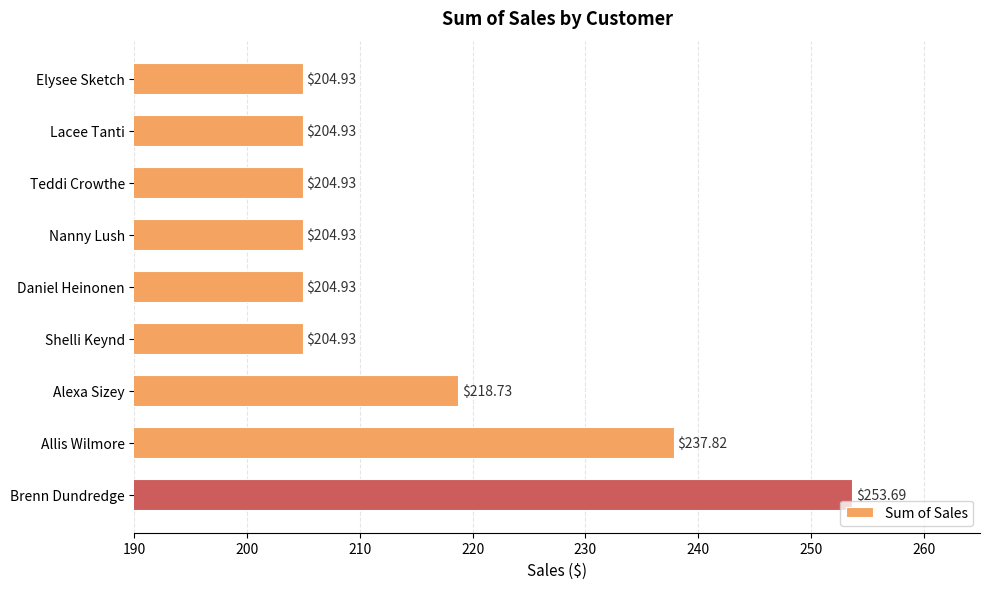

What is the label of the 6th bar from the top?

Shelli Keynd